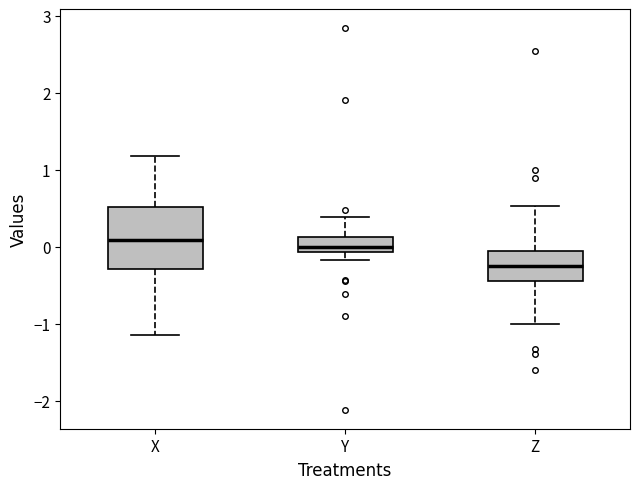

Reading left to right, transcribe this box plot: for each box, give where its median line is, the range the box spans, and where its two whiskers end, as read against the y-axis. The values are not printed on the chart, so give them approximately, as read against the axis.

X: median 0.1, box -0.3 to 0.5, whiskers -1.1 to 1.2
Y: median 0.0, box -0.1 to 0.1, whiskers -0.2 to 0.4
Z: median -0.2, box -0.4 to 0.0, whiskers -1.0 to 0.5